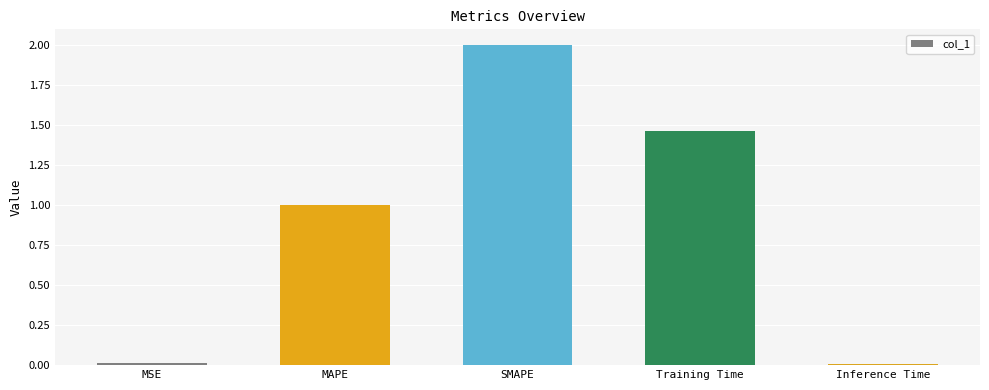

How many series are shown in this chart?

1